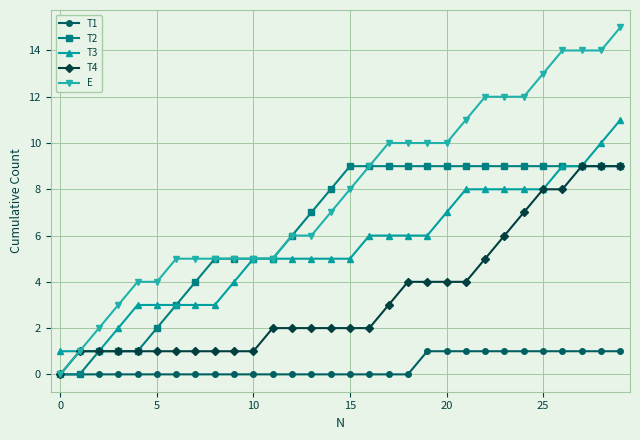

Which series has the largest total across all categories?

E